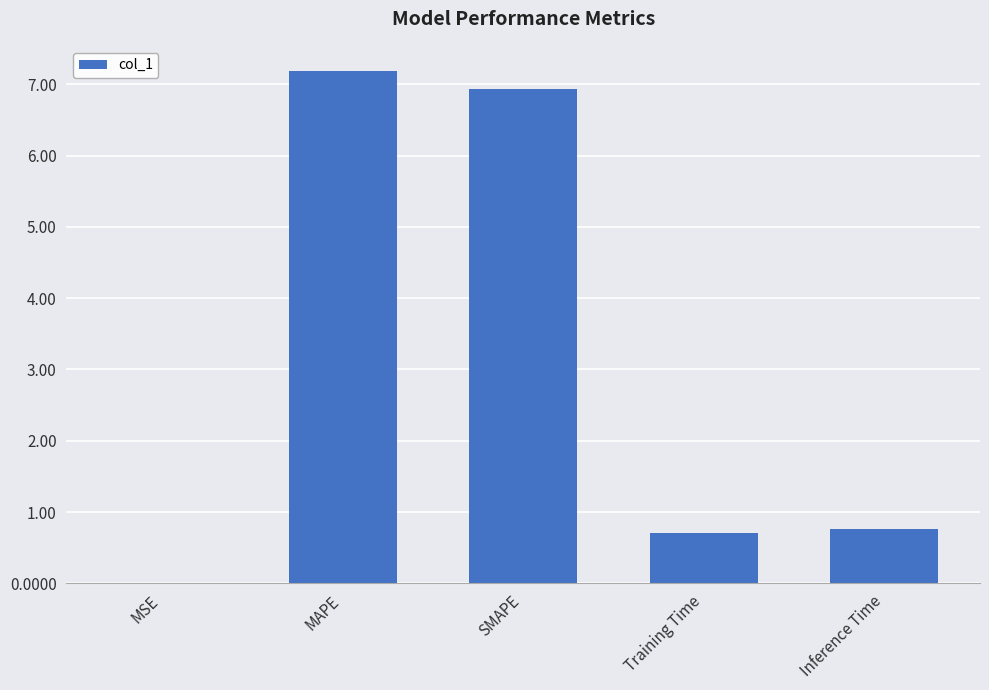

Is it true that the value at SMAPE is 6.9?

True